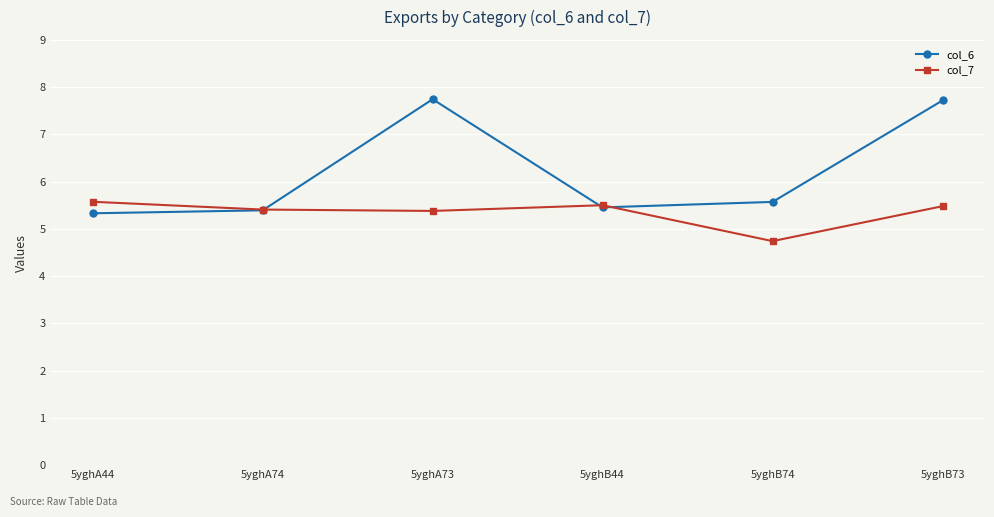

List the series in order of their overall mean, lowest first.

col_7, col_6